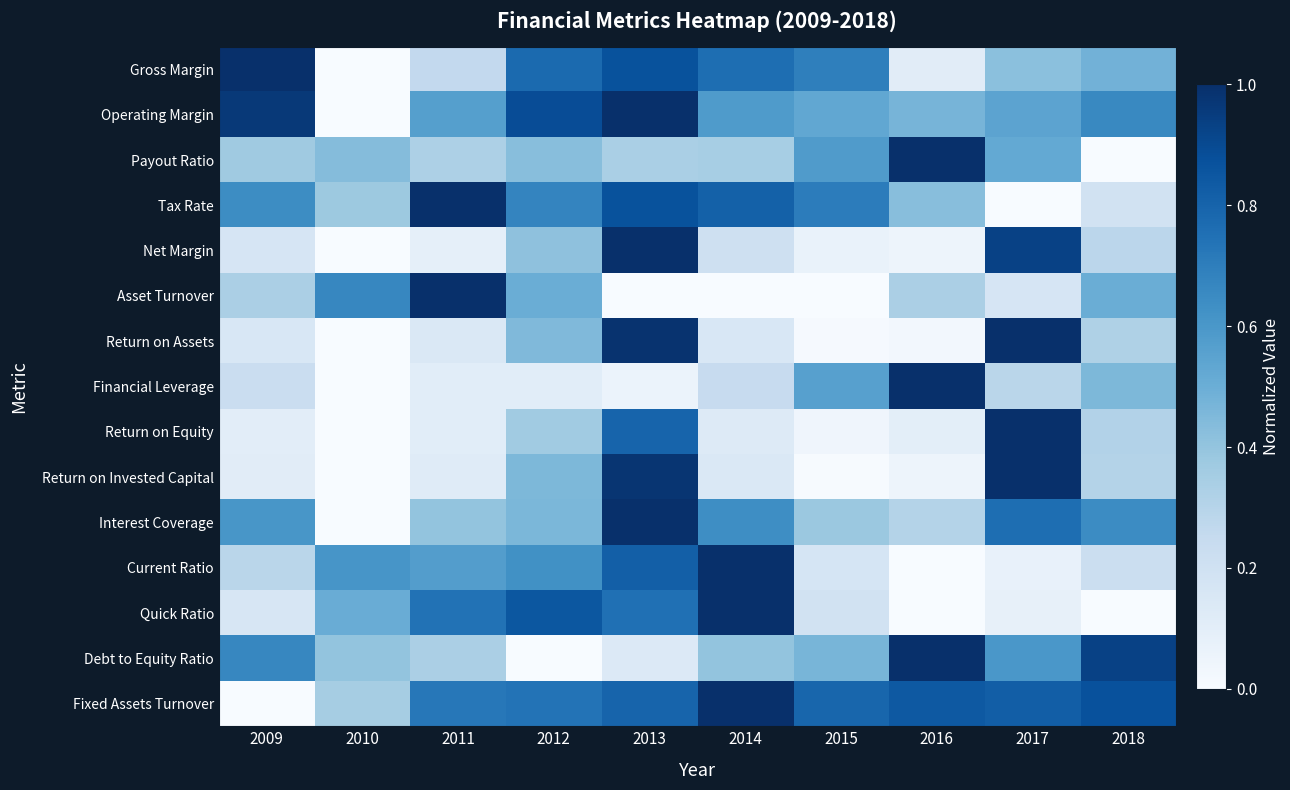

Rank the series at 2013 from highest to lowest value.

Operating Margin, Net Margin, Interest Coverage, Return on Assets, Return on Invested Capital, Gross Margin, Tax Rate, Current Ratio, Return on Equity, Fixed Assets Turnover, Quick Ratio, Payout Ratio, Debt to Equity Ratio, Financial Leverage, Asset Turnover